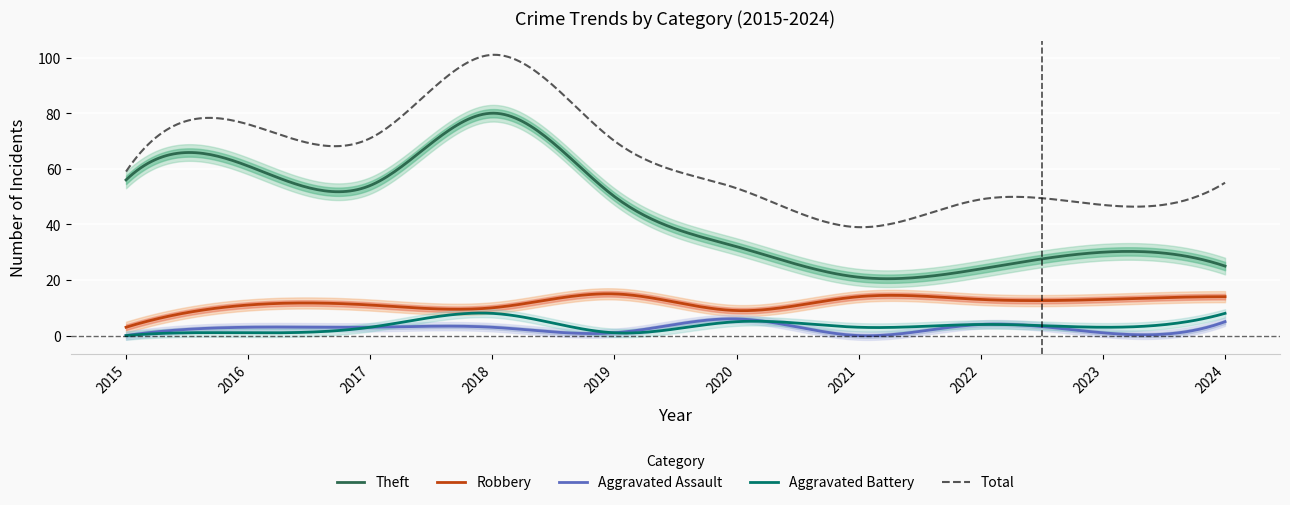

What is the difference between the maximum and minimum values in the Total series?

62.0